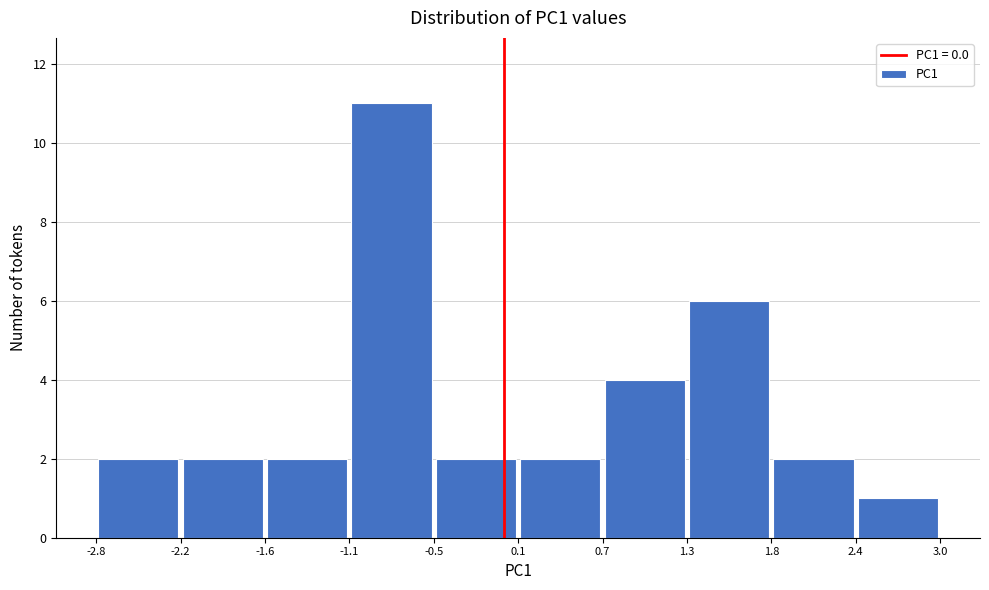

Which range on the x-axis has the tallest bar?

-1.1 to -0.5